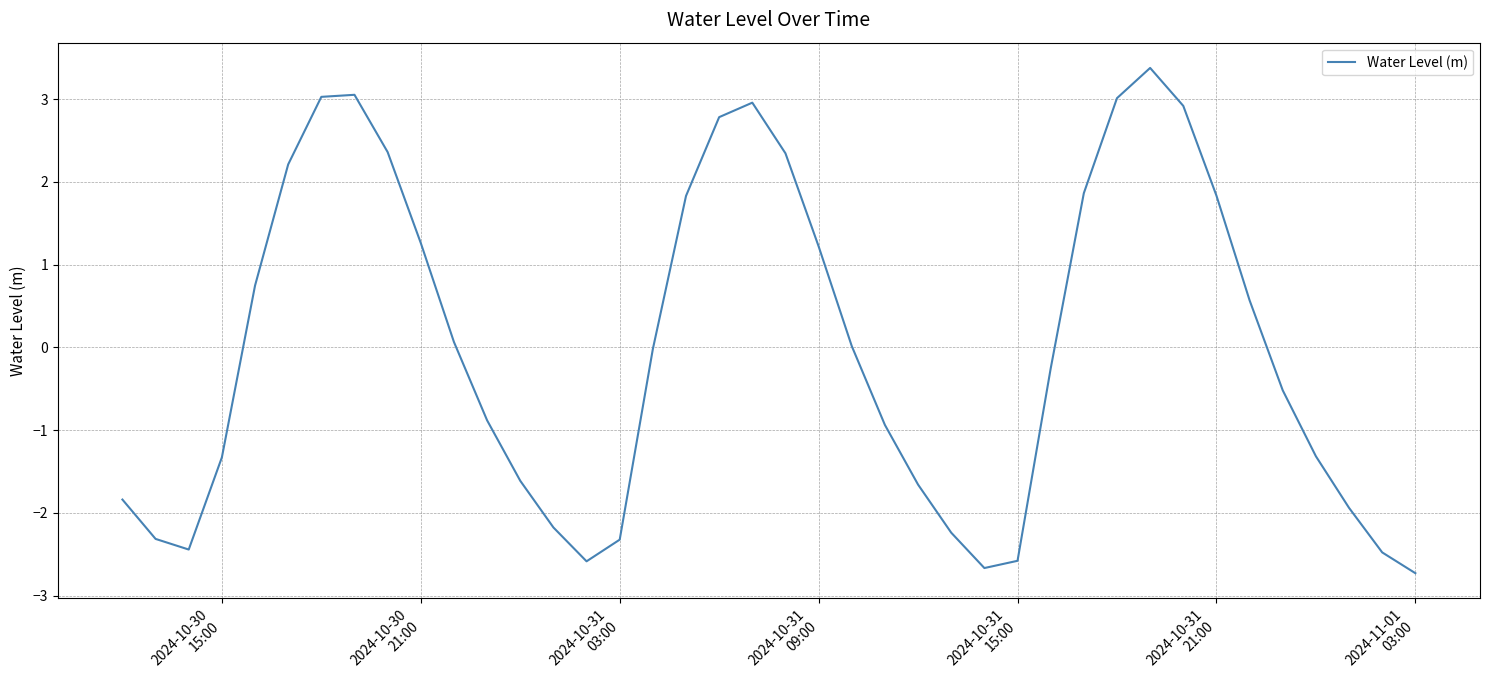

Is this an area chart (filled region under the line)?

No